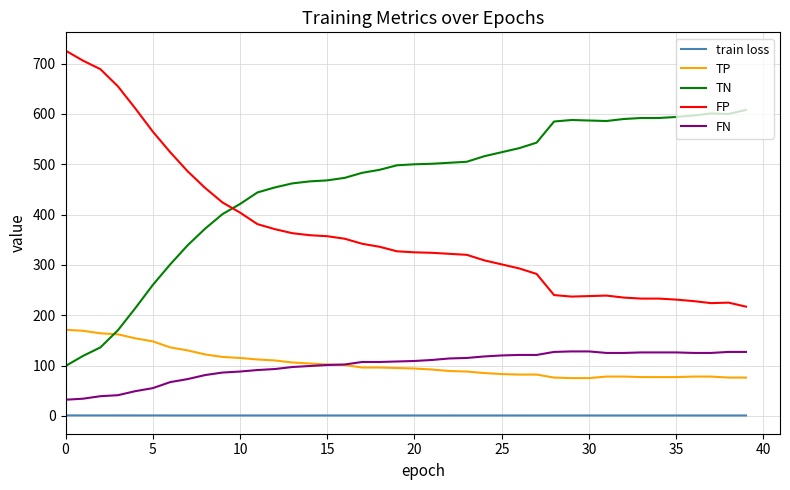

What is the lowest value of the TP series?

75.0